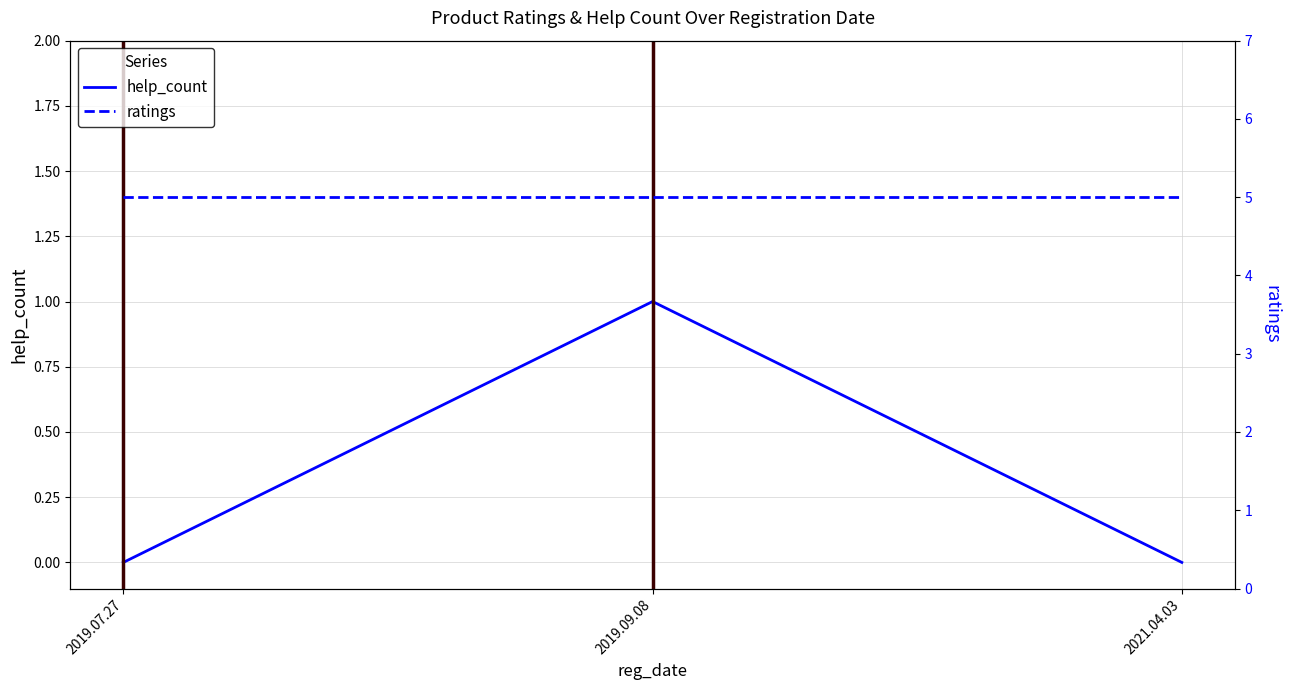

List the series in order of their overall mean, highest first.

ratings, help_count